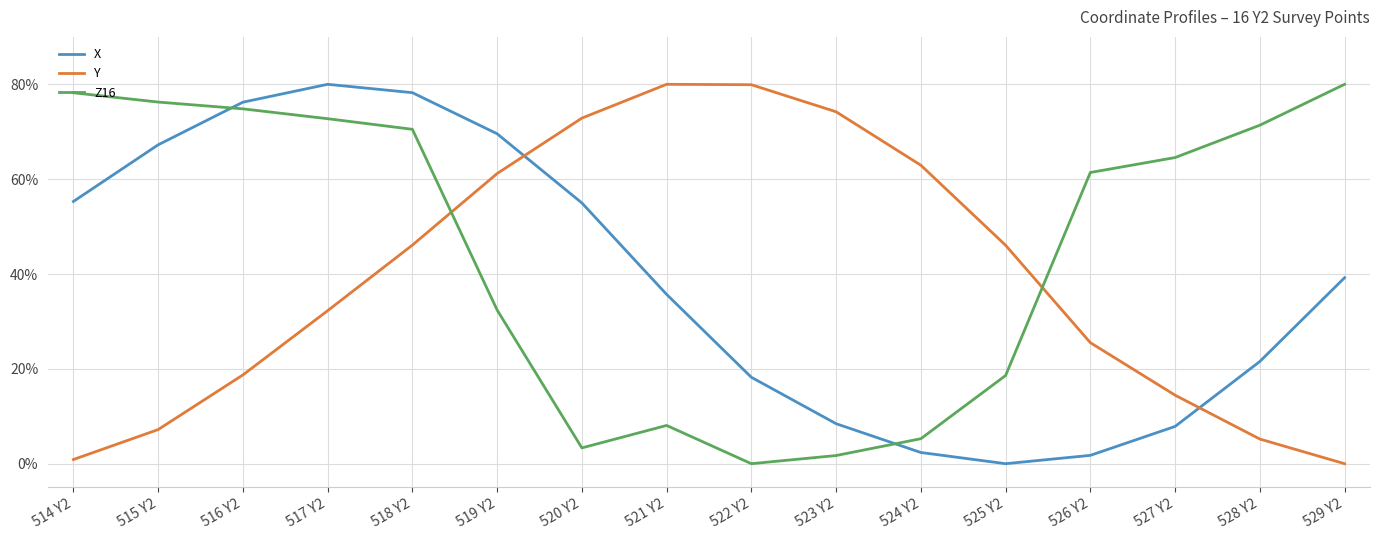

What are all the series names shown in the legend?

X, Y, Z16